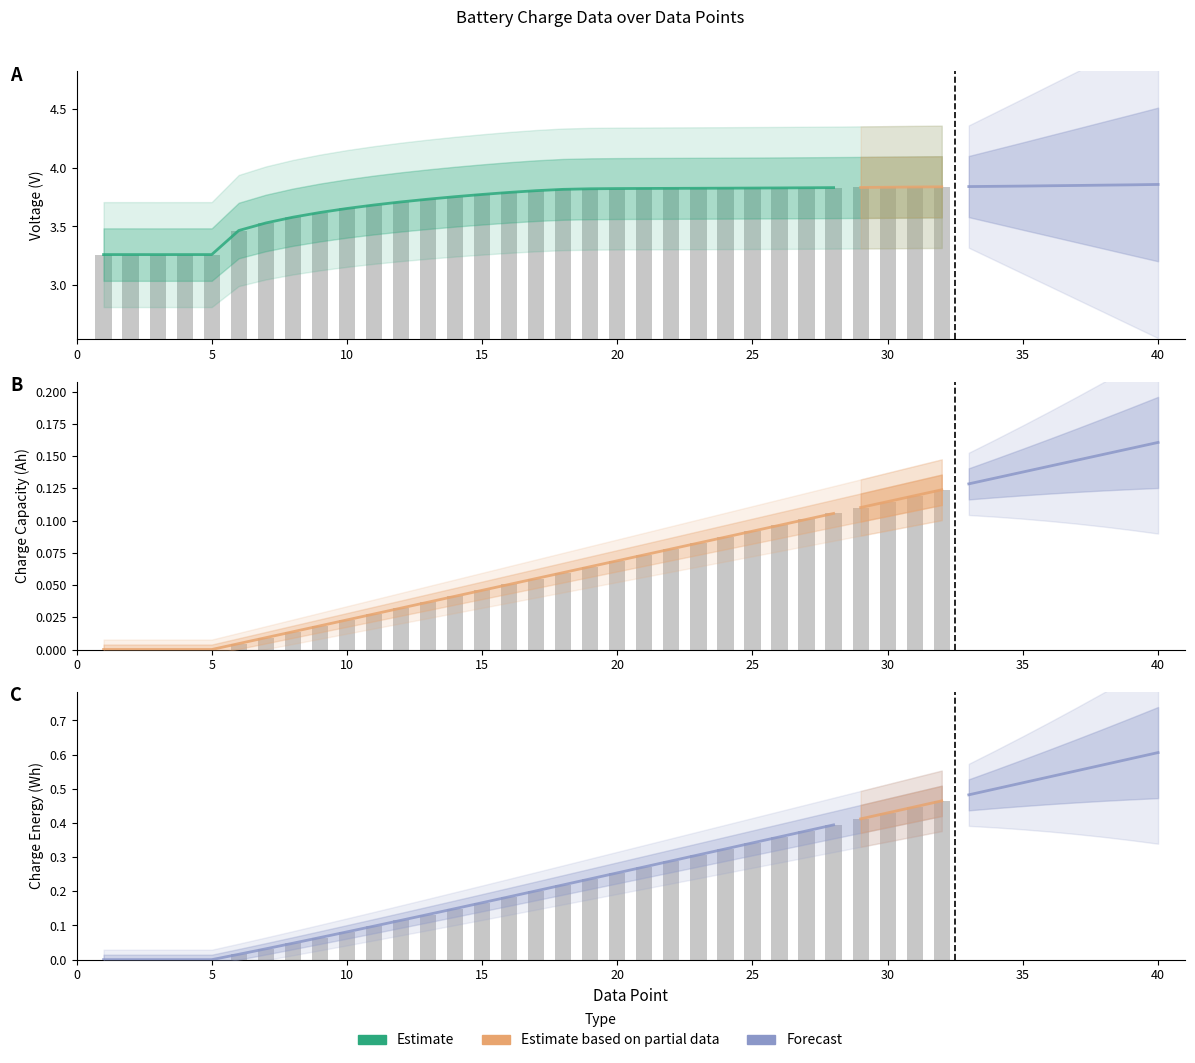

The Charge_Capacity(Ah) series shows 0.1 at 21. True or false?

False